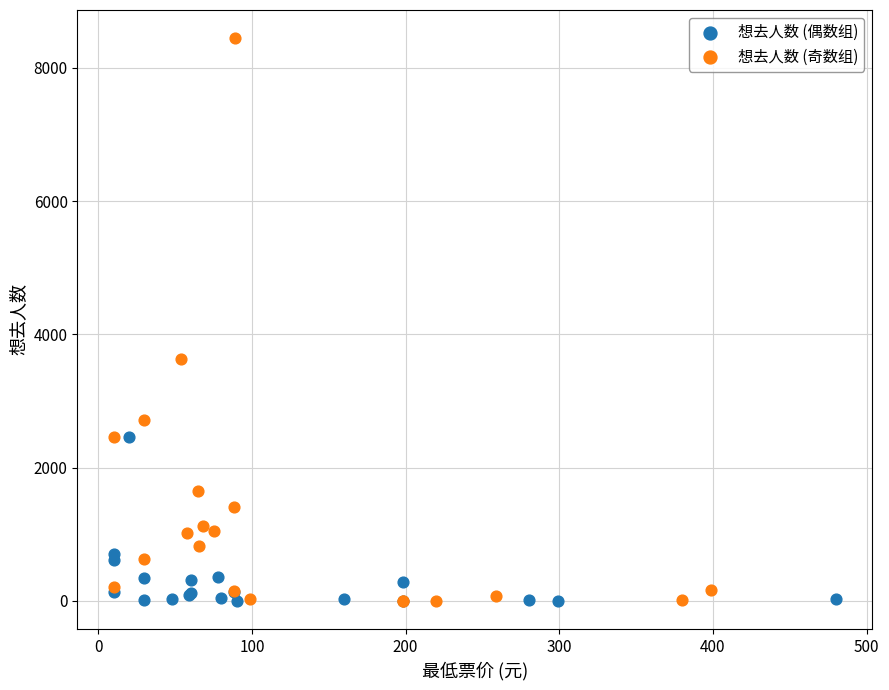

Which series has the widest spread of Y values?

想去人数 (奇数组)